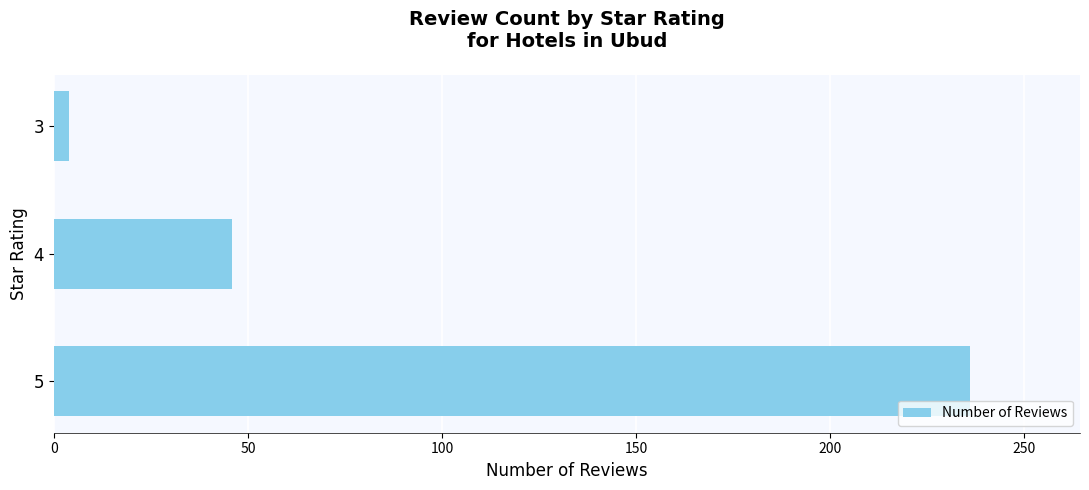

List the labels in order of value, smallest first.

3, 4, 5